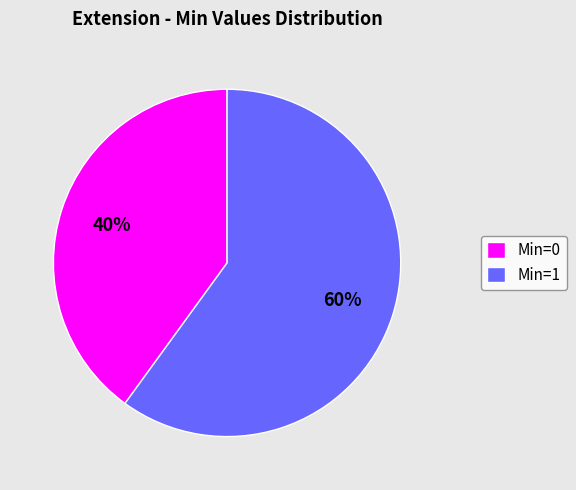

Count the number of slices in the pie.

2